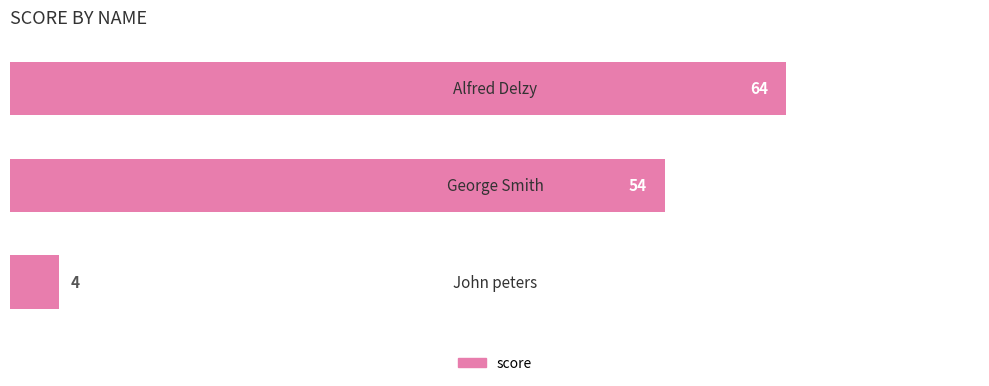

What is the average value?

41